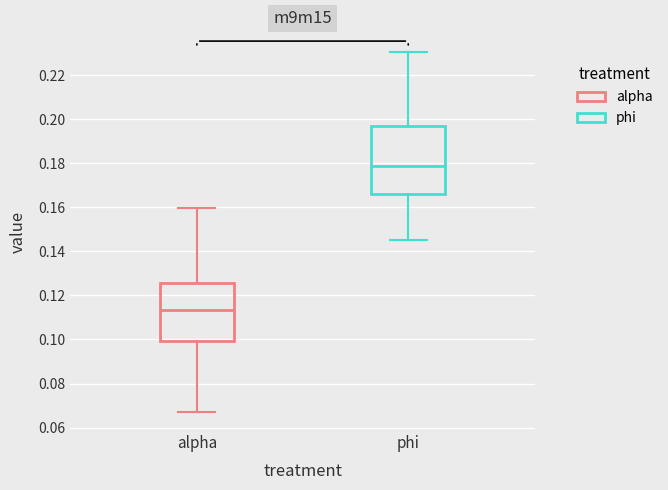

Comparing the boxes themselves (not the whiskers), which one is the tallest?

phi